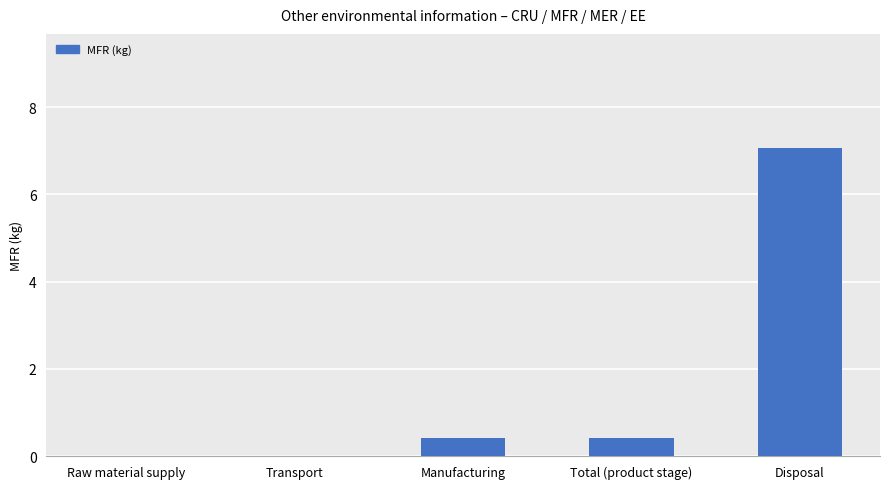

What is the sum of all values?

7.9